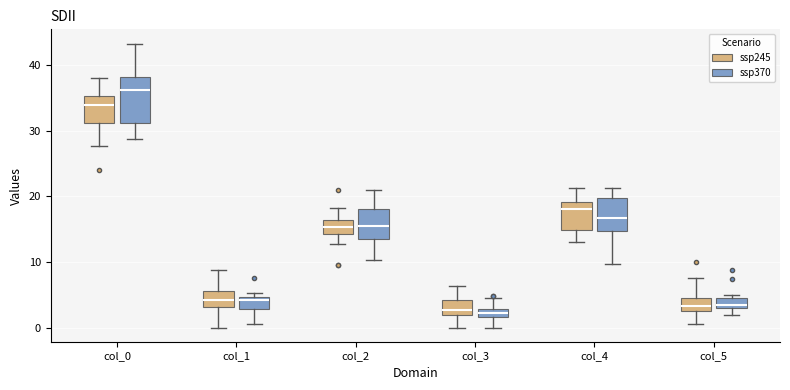

Which box is the tallest, from its lower edge to its upper edge?

col_0 (ssp370)